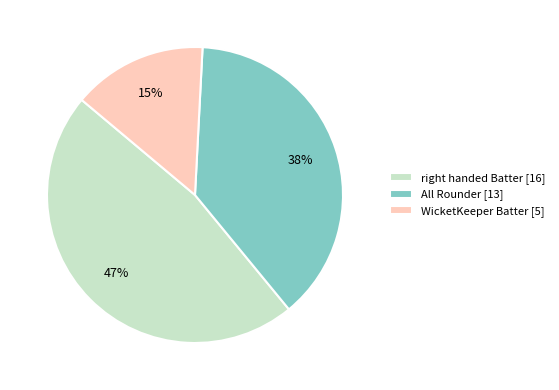

What is the largest slice in the pie chart?

right handed Batter [16]